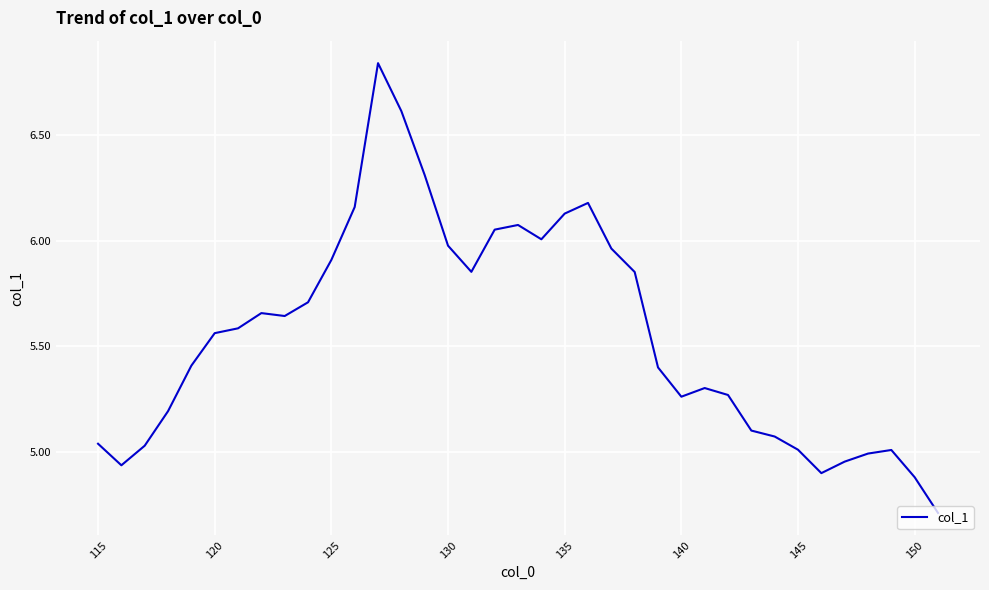

What is the difference between the second highest and second lowest values?

1.7